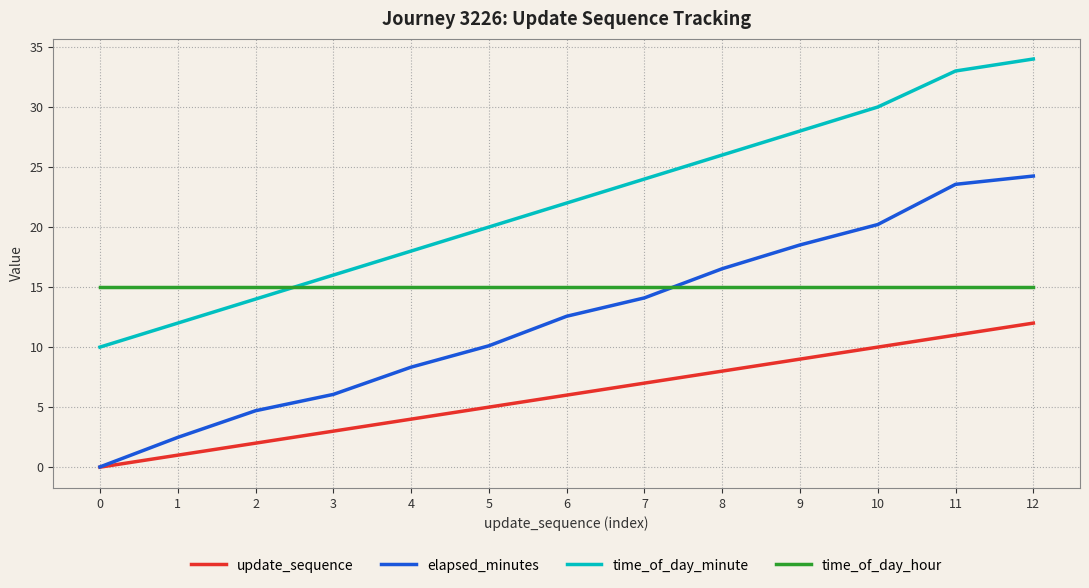

What is the approximate value of time_of_day_minute at 2?

14.0